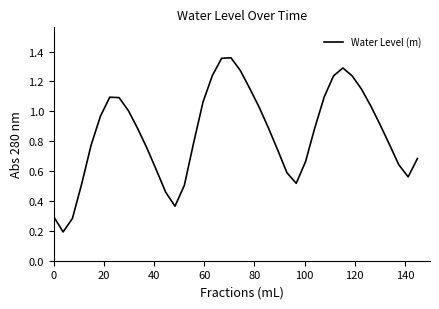

How many lines are shown in the chart?

1